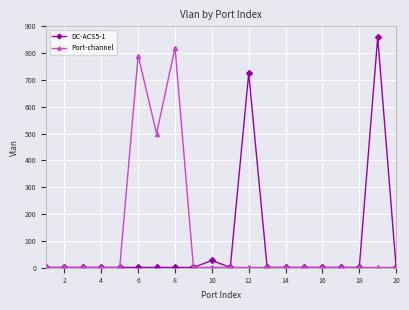

At how many categories does at least one series exceed 552?

4